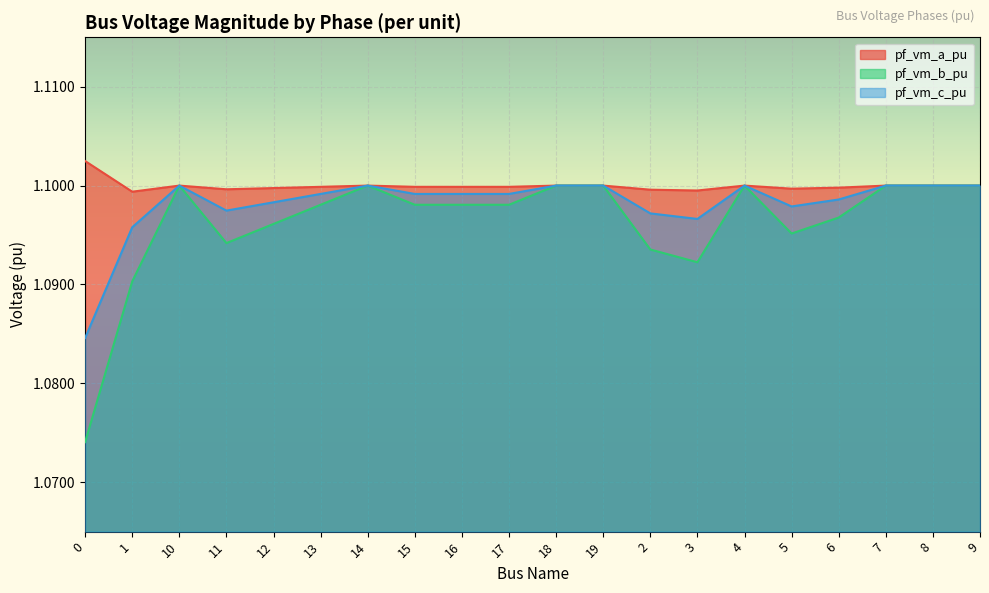

Rank the categories by pf_vm_b_pu value from highest to lowest.

14, 10, 7, 8, 9, 19, 18, 4, 17, 16, 15, 13, 6, 12, 5, 11, 2, 3, 1, 0